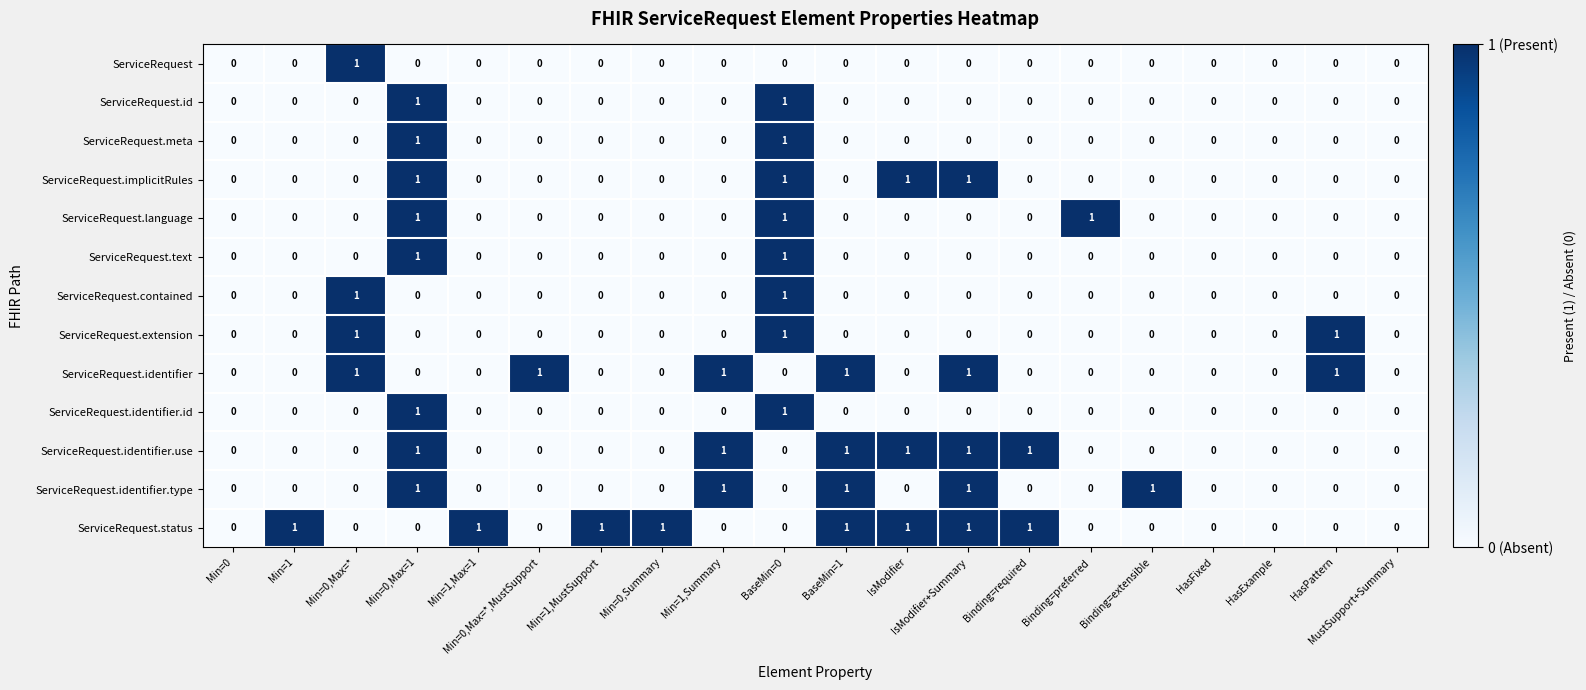

What is the total value across all series at BaseMin=1?

4